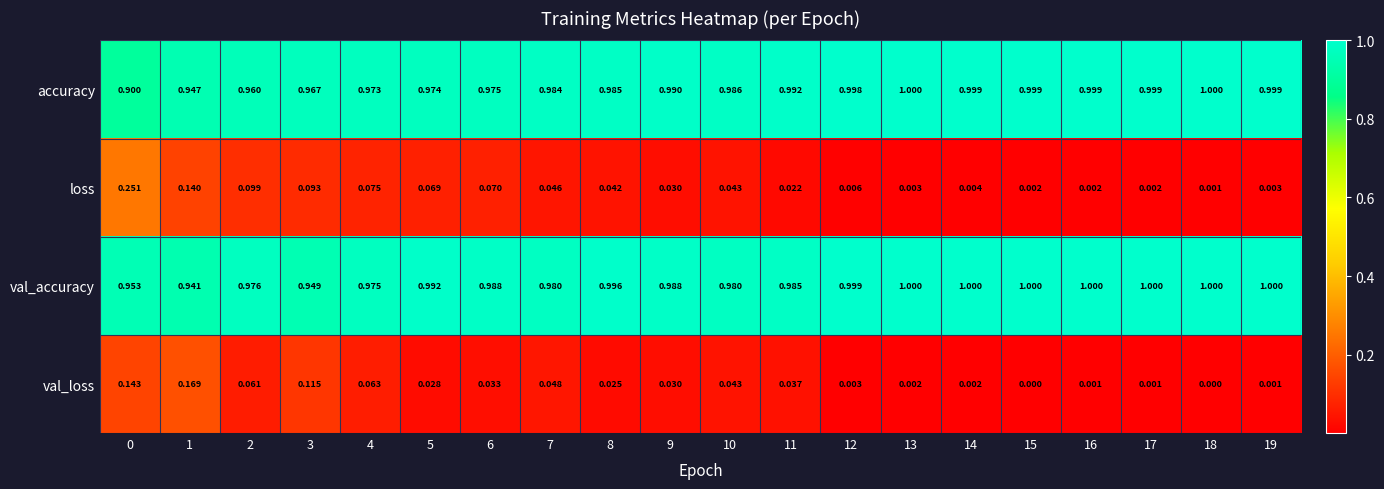

Rank the series at 3 from lowest to highest value.

loss, val_loss, val_accuracy, accuracy